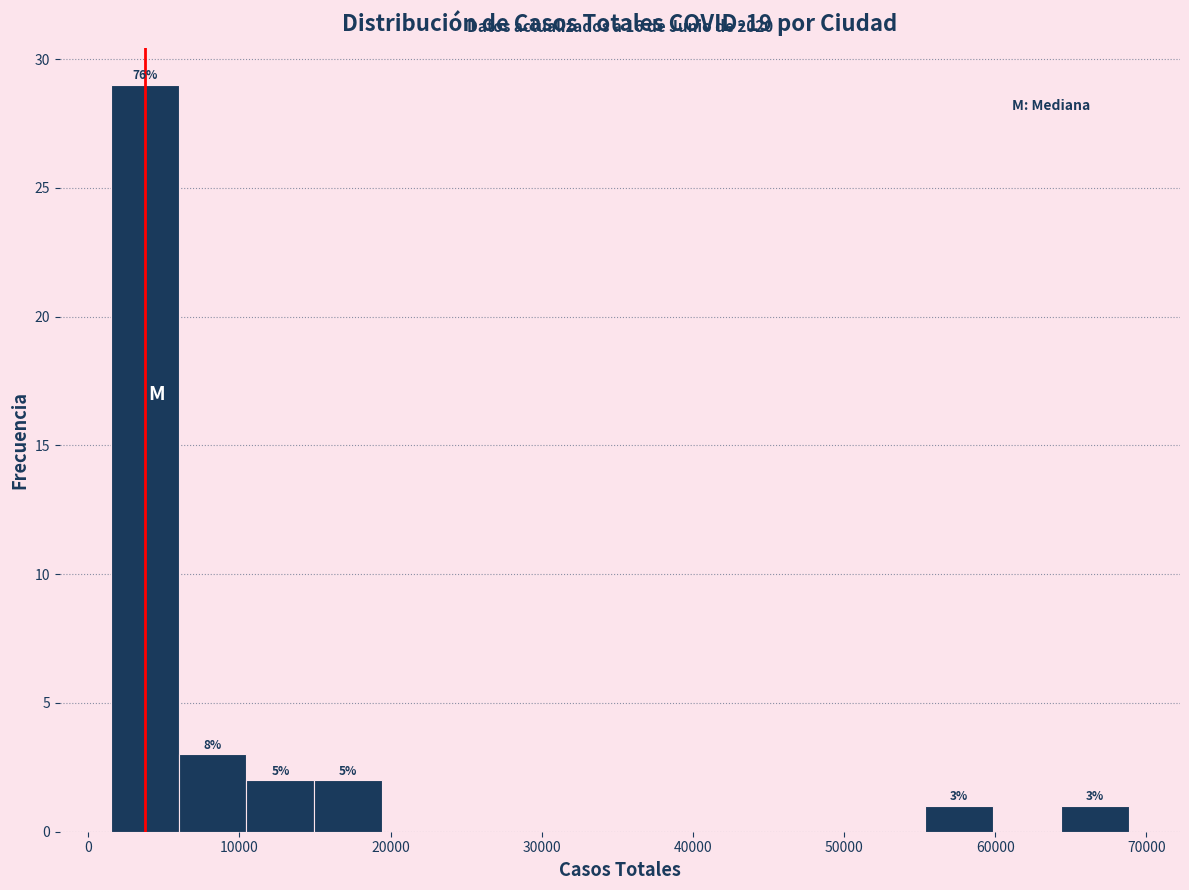

Which range on the x-axis has the tallest bar?

1000 to 6000